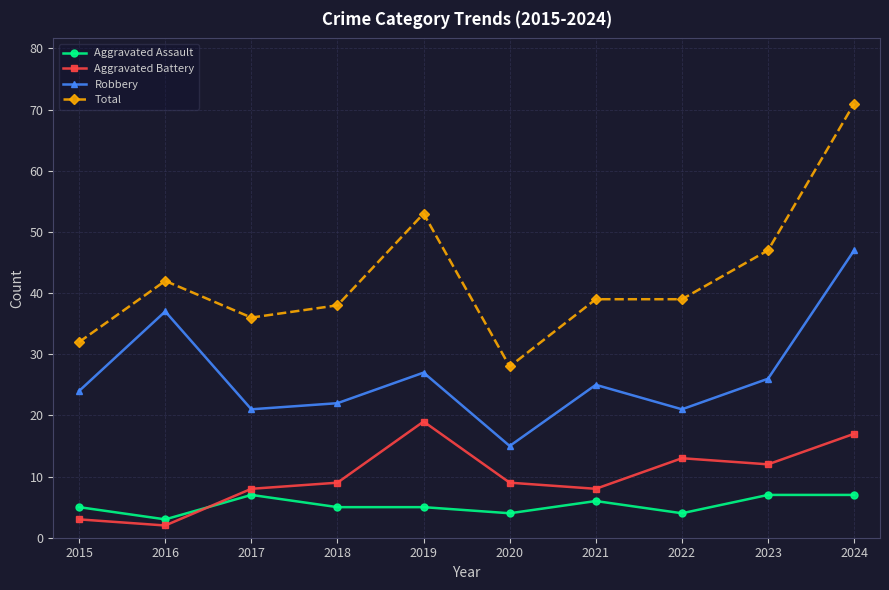

True or false: Robbery has more than 0 points higher than both neighbors.

True